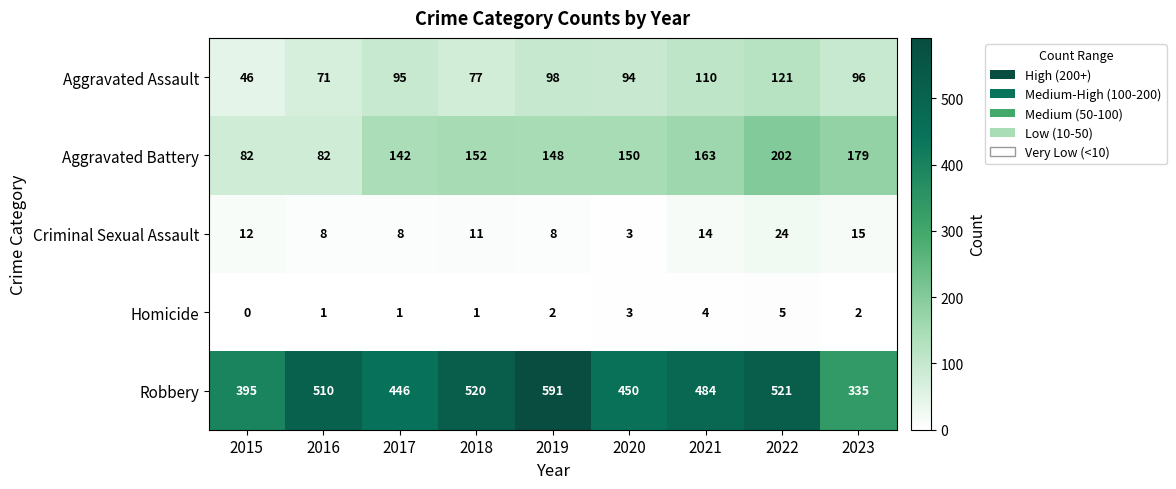

What is the maximum value shown in the chart?

591